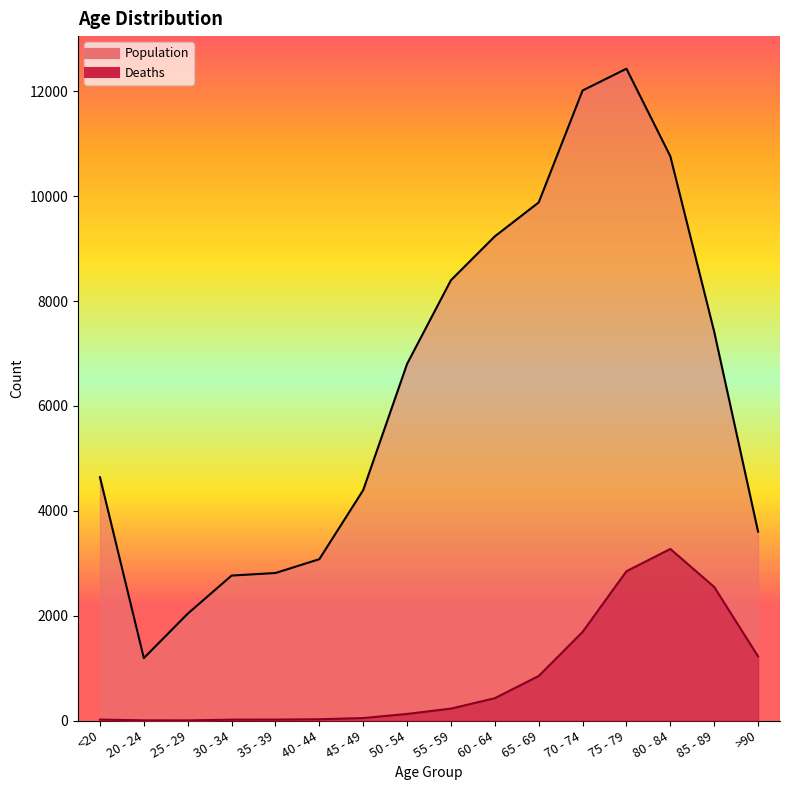

Where is the first local minimum for Deaths?

25 - 29